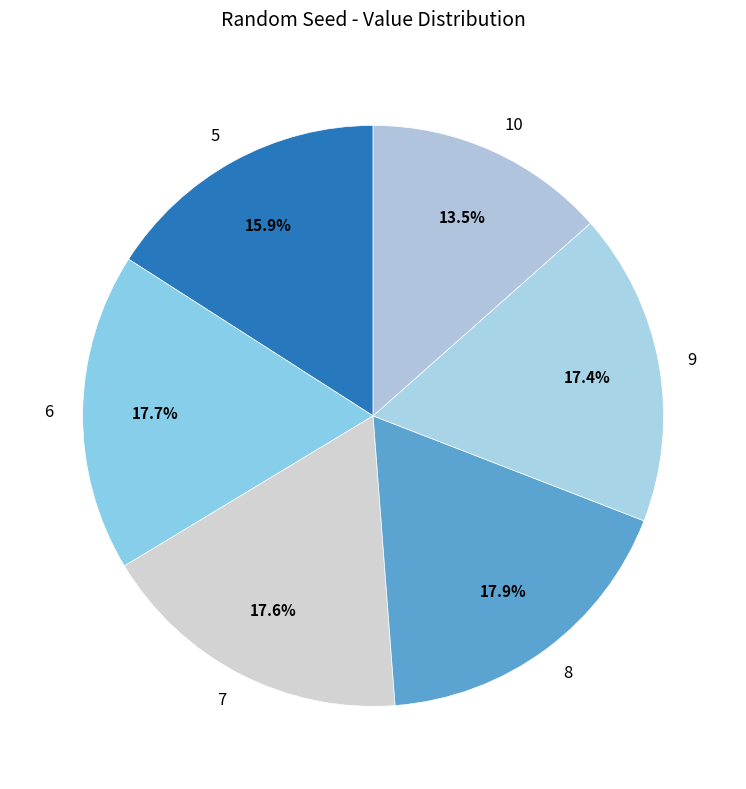

To the nearest percent, what percentage of the pie is 9?

17%